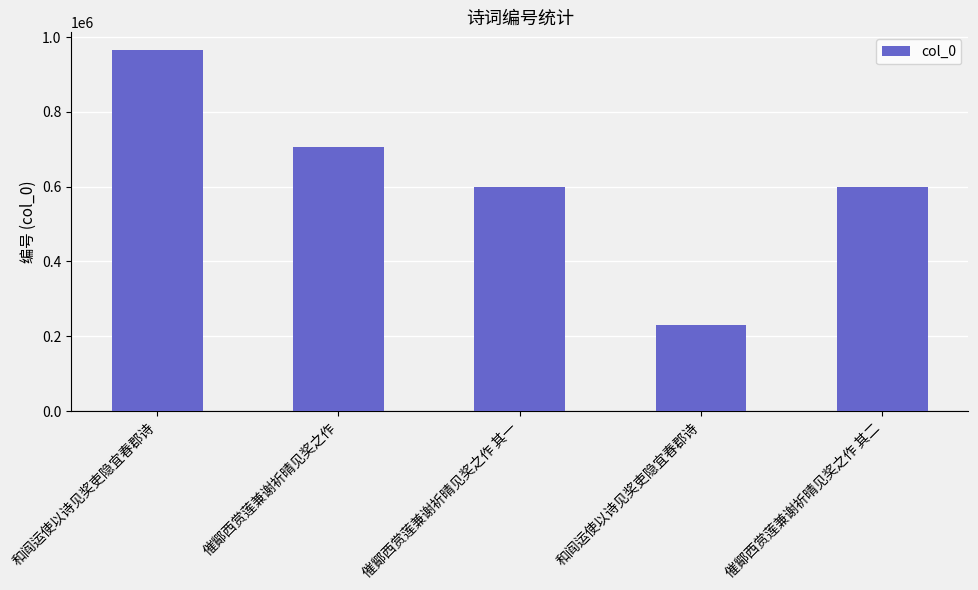

How many categories are shown in the chart?

5